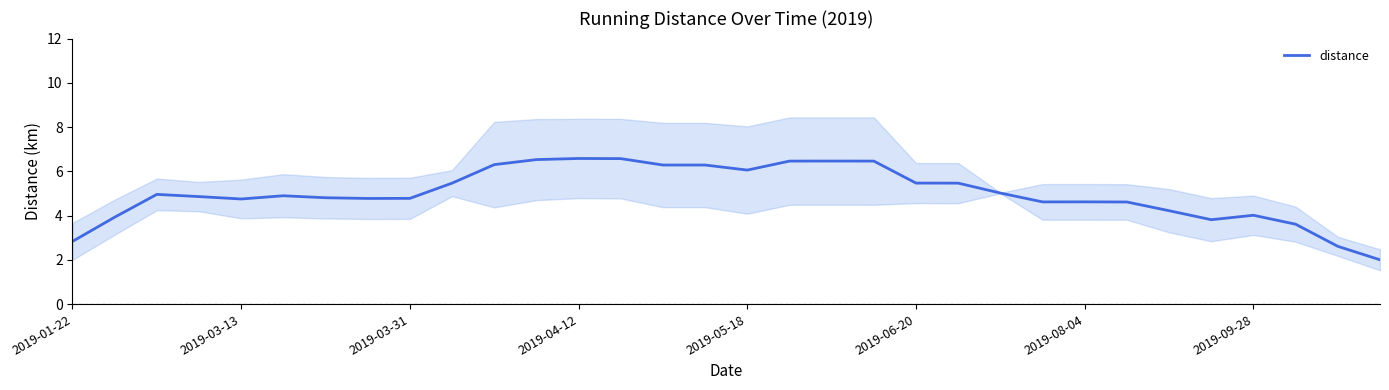

What is the maximum value for distance?

6.6